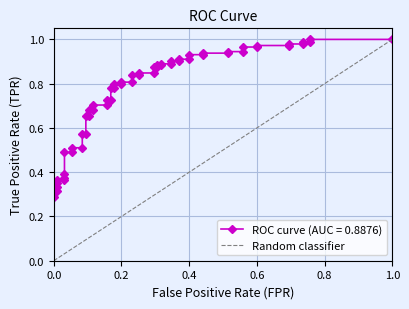

Between 0.0 and 1.0, which is larger?

1.0